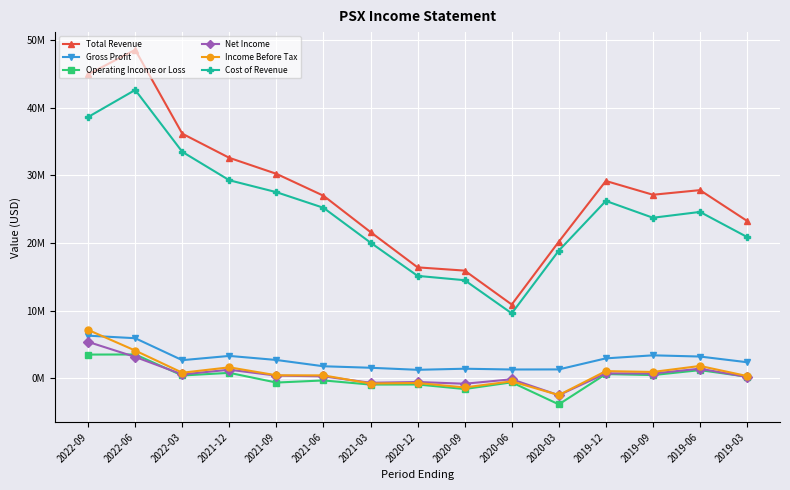

Reading left to right, list all the values displayed in this chart.

Total Revenue: 44955000	48577000	36179000	32604000	30243000	27002000	21627000	16409000	15929000	10913000	20199000	29186000	27147000	27830000	23280000
Gross Profit: 6309000	5932000	2684000	3314000	2714000	1784000	1562000	1259000	1420000	1305000	1318000	2952000	3401000	3222000	2380000
Operating Income or Loss: 3512000	3528000	418000	810000	-626000	-313000	-925000	-909000	-1584000	-592000	-3853000	635000	479000	1211000	241000
Net Income: 5388000	3164000	580000	1271000	400000	291000	-656000	-541000	-801000	-143000	-2497000	735000	710000	1422000	203000
Income Before Tax: 7158000	4106000	828000	1627000	448000	436000	-771000	-691000	-1350000	-445000	-2478000	1066000	943000	1829000	340000
Cost of Revenue: 38646000	42645000	33495000	29290000	27529000	25218000	20065000	15150000	14509000	9608000	18881000	26234000	23746000	24608000	20900000